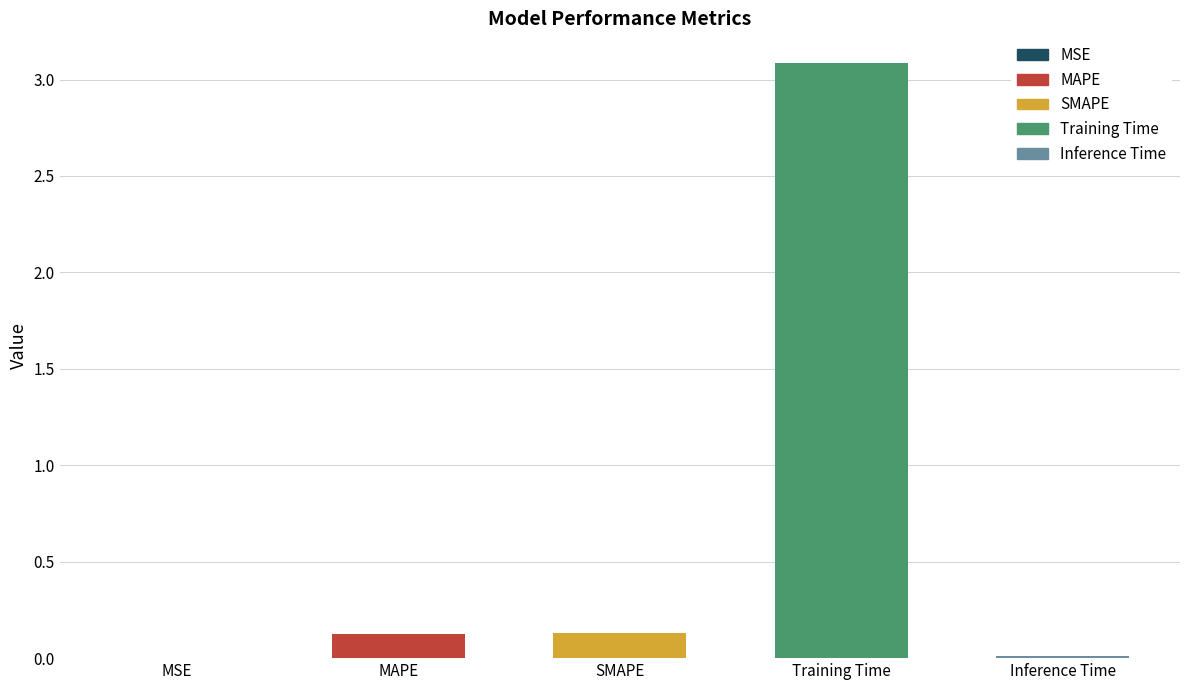

What is the sum of all values?

3.4